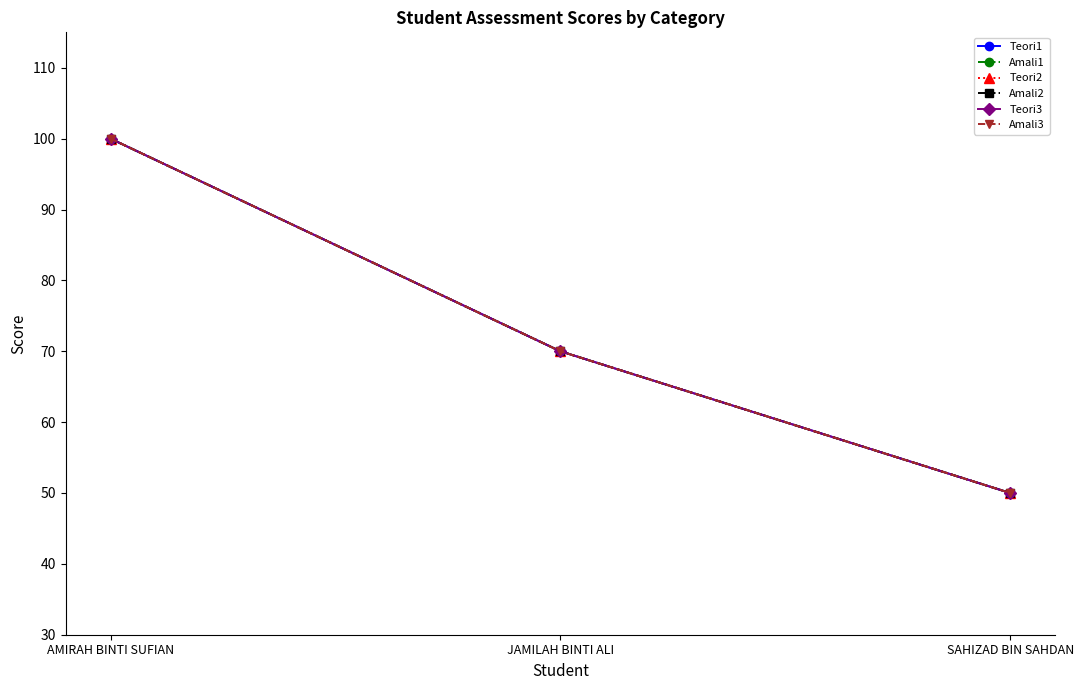

Reading right to left, what are all the values shown in this chart?

Teori1: SAHIZAD BIN SAHDAN=50	JAMILAH BINTI ALI=70	AMIRAH BINTI SUFIAN=100
Amali1: SAHIZAD BIN SAHDAN=50	JAMILAH BINTI ALI=70	AMIRAH BINTI SUFIAN=100
Teori2: SAHIZAD BIN SAHDAN=50	JAMILAH BINTI ALI=70	AMIRAH BINTI SUFIAN=100
Amali2: SAHIZAD BIN SAHDAN=50	JAMILAH BINTI ALI=70	AMIRAH BINTI SUFIAN=100
Teori3: SAHIZAD BIN SAHDAN=50	JAMILAH BINTI ALI=70	AMIRAH BINTI SUFIAN=100
Amali3: SAHIZAD BIN SAHDAN=50	JAMILAH BINTI ALI=70	AMIRAH BINTI SUFIAN=100